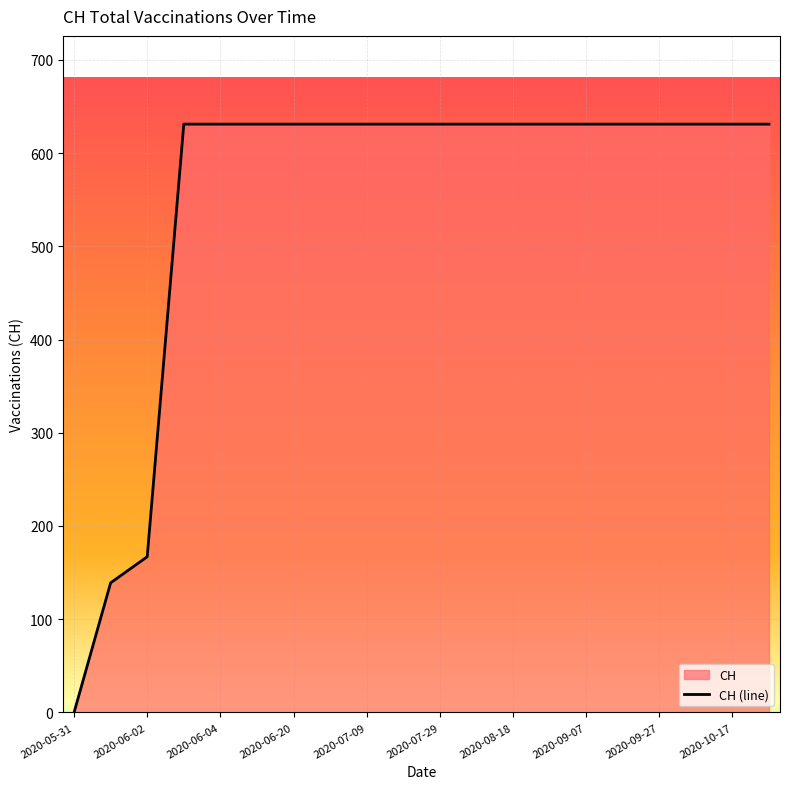

Where is the data nearest to the value 315?

2020-06-02